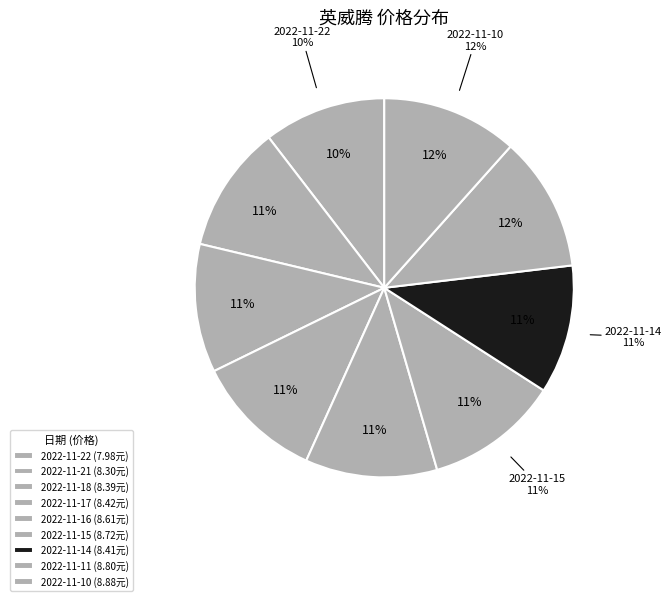

The 2022-11-11 slice represents 3% of the pie. True or false?

False